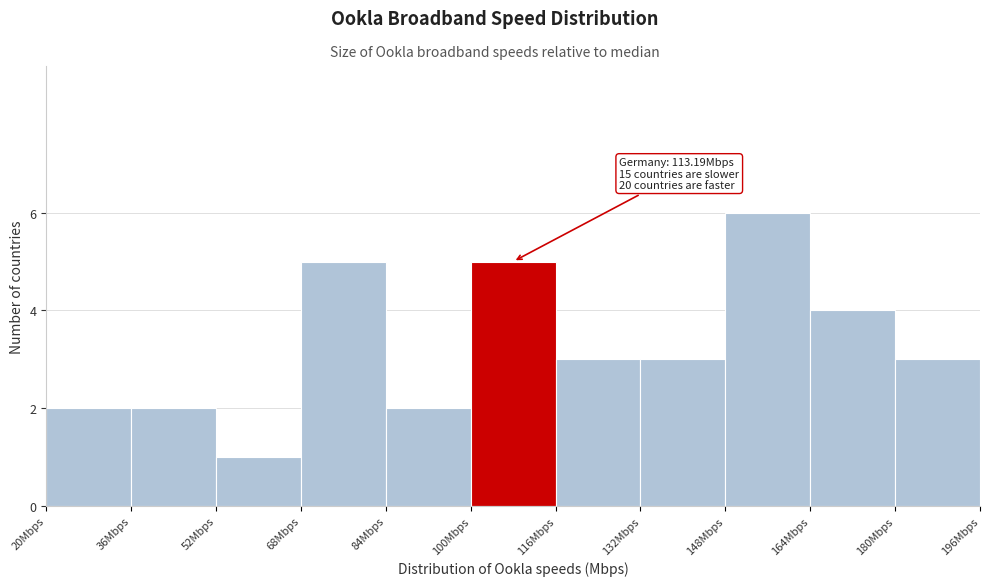

Over which range of the x-axis is the bar tallest?

148 to 164